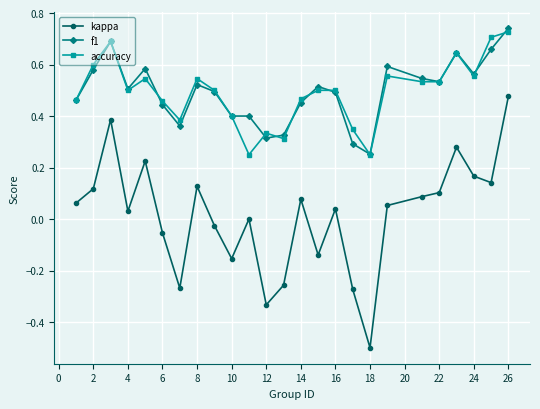

What is the minimum value shown in the chart?

-0.5